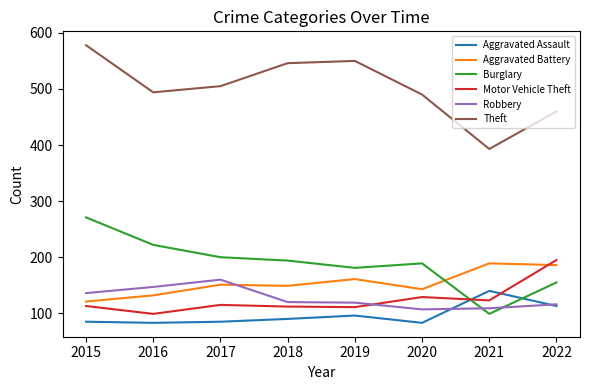

True or false: Robbery has a value of 265 at 2017.

False